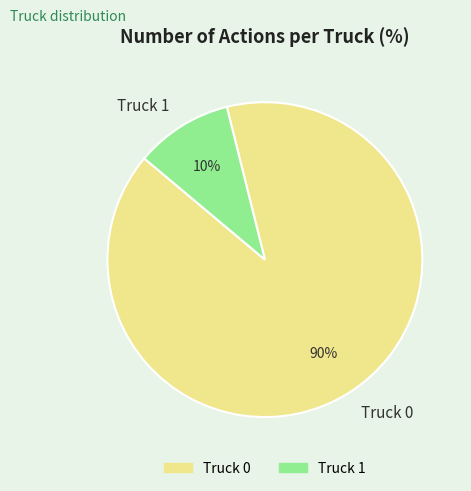

Between Truck 1 and Truck 0, which is larger?

Truck 0